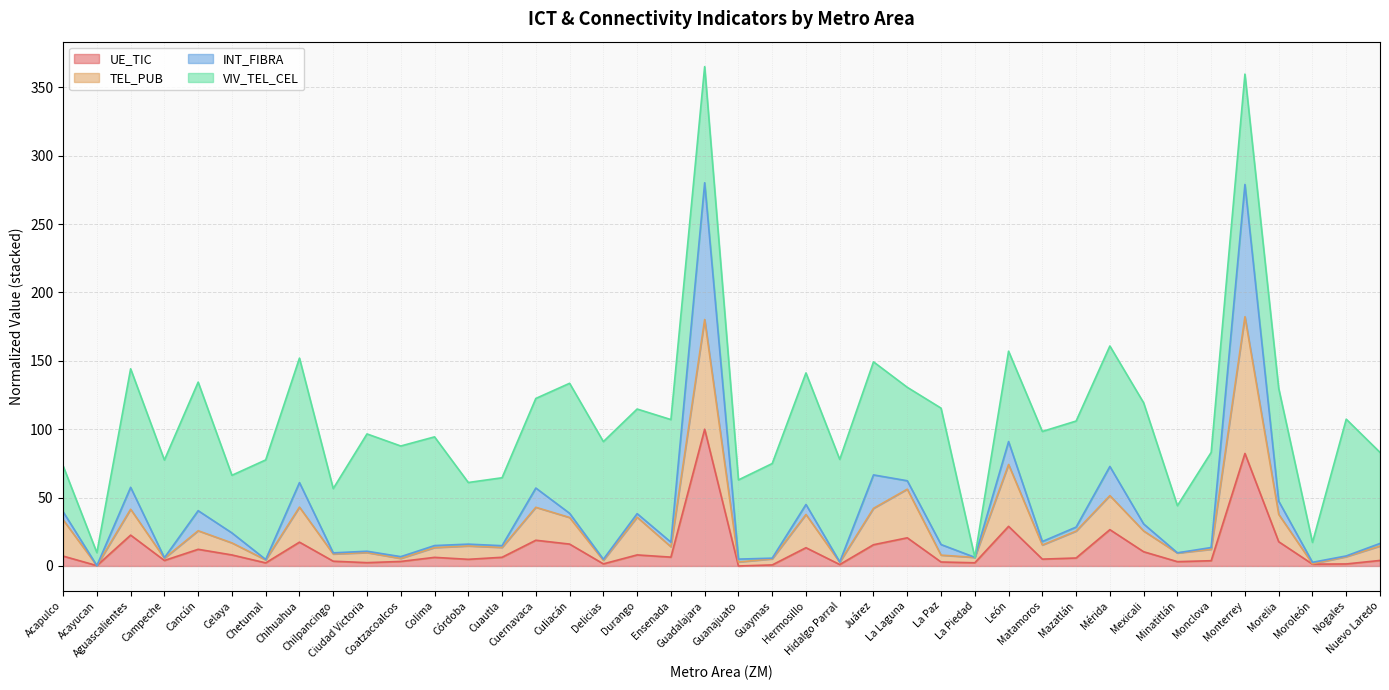

Which series has the widest spread of values?

INT_FIBRA